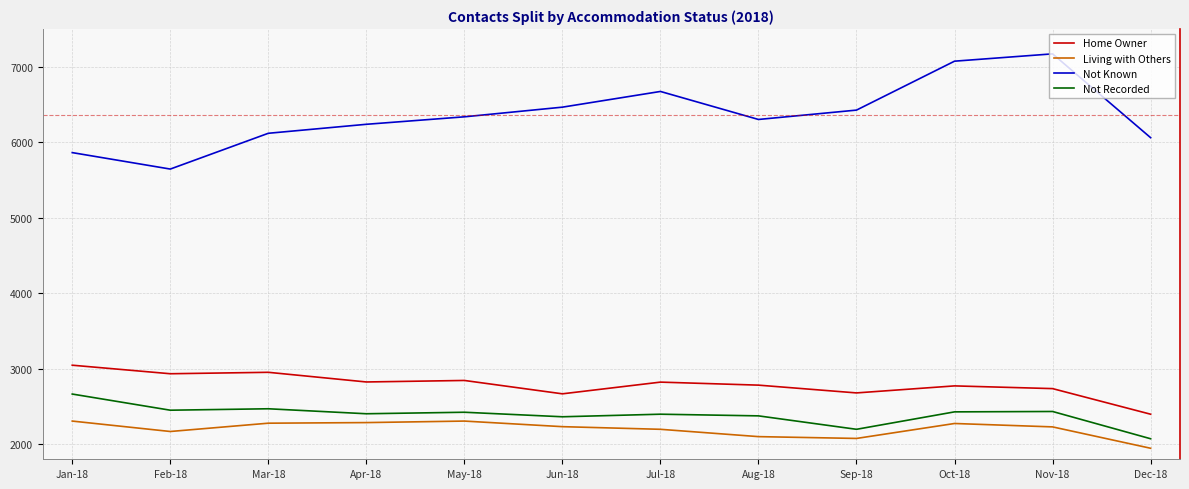

What is the spread (max minus min) of values at Nov-18?

4941